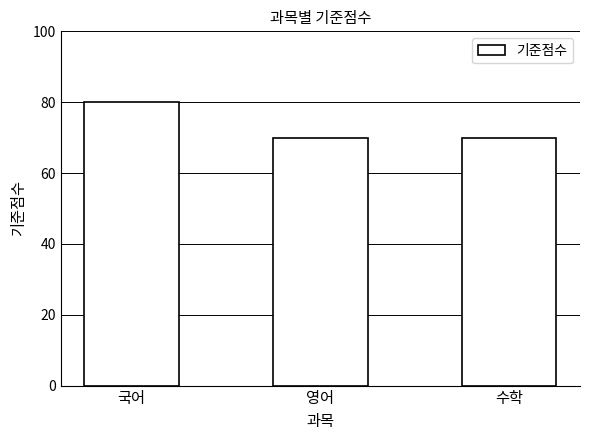

What is the value of the 3rd bar from the left?

70